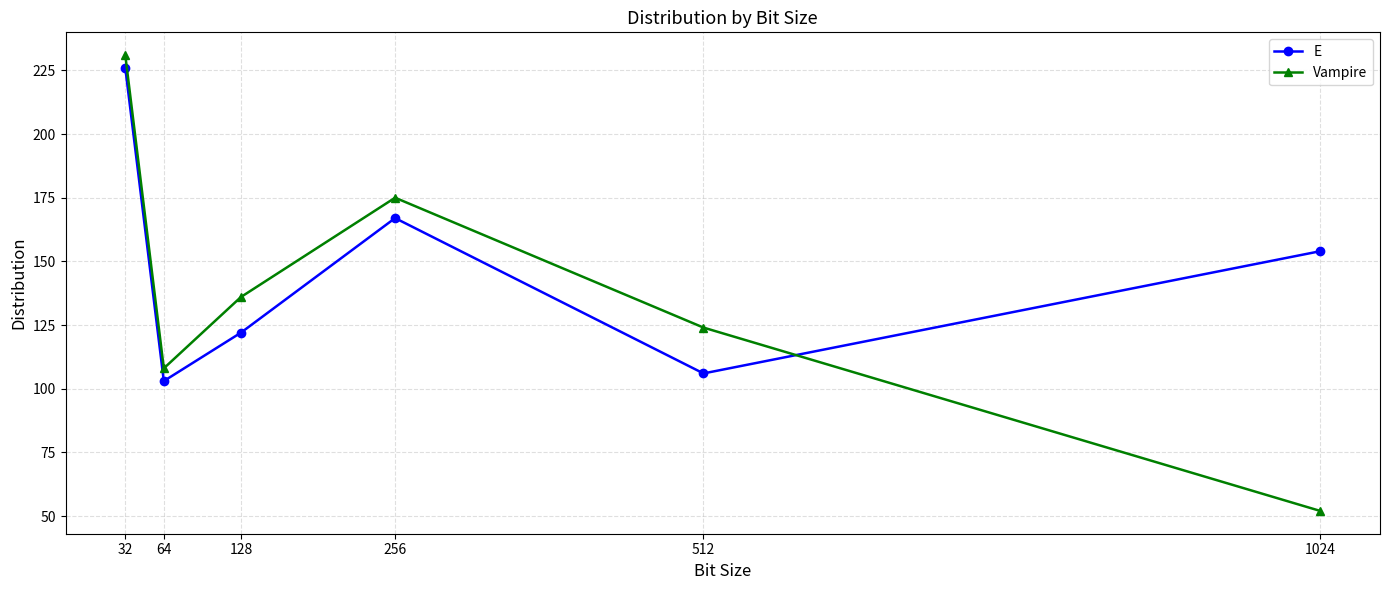

True or false: Vampire has a value of 231 at 32.

True